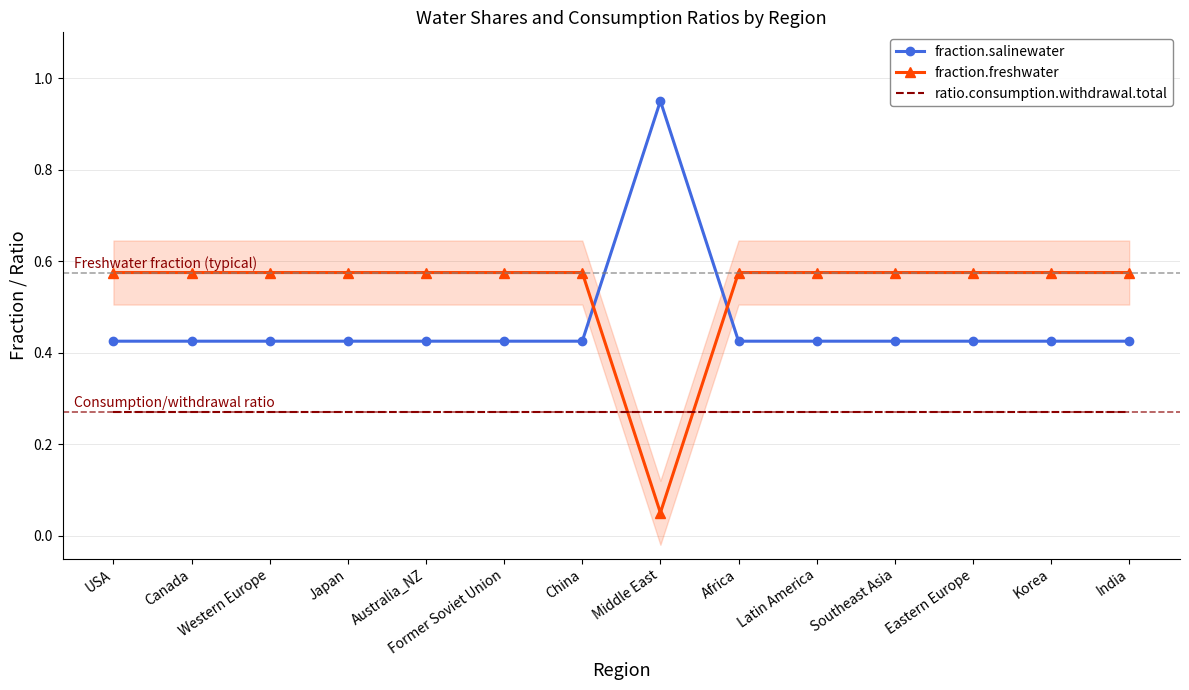

Is it true that fraction.salinewater equals 0.7 at Korea?

False